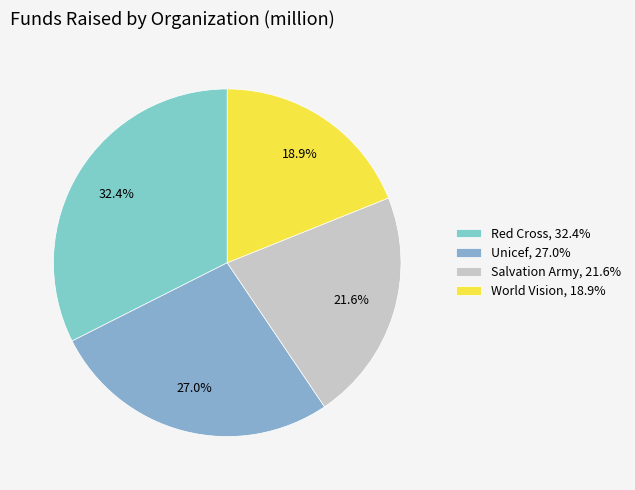

What is the largest slice in the pie chart?

Red Cross